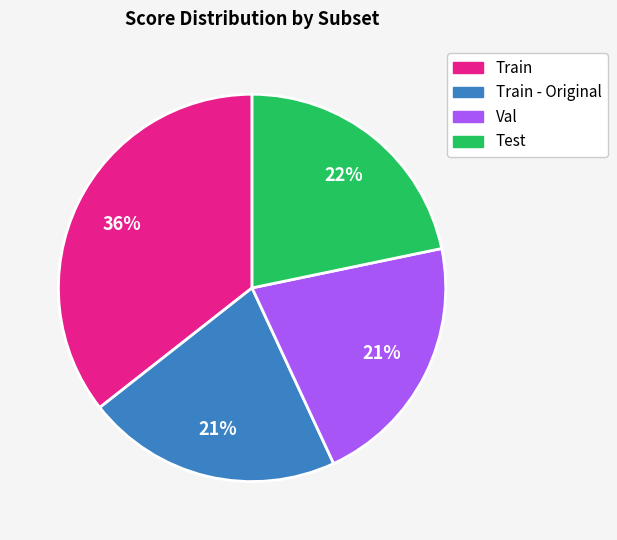

What percentage is the Test slice, to the nearest percent?

22%